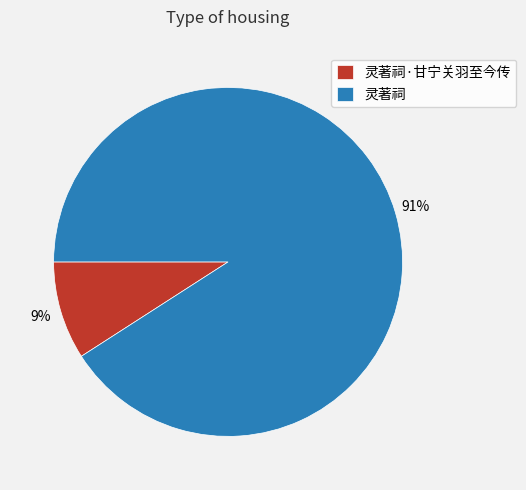

How many slices are in this pie chart?

2